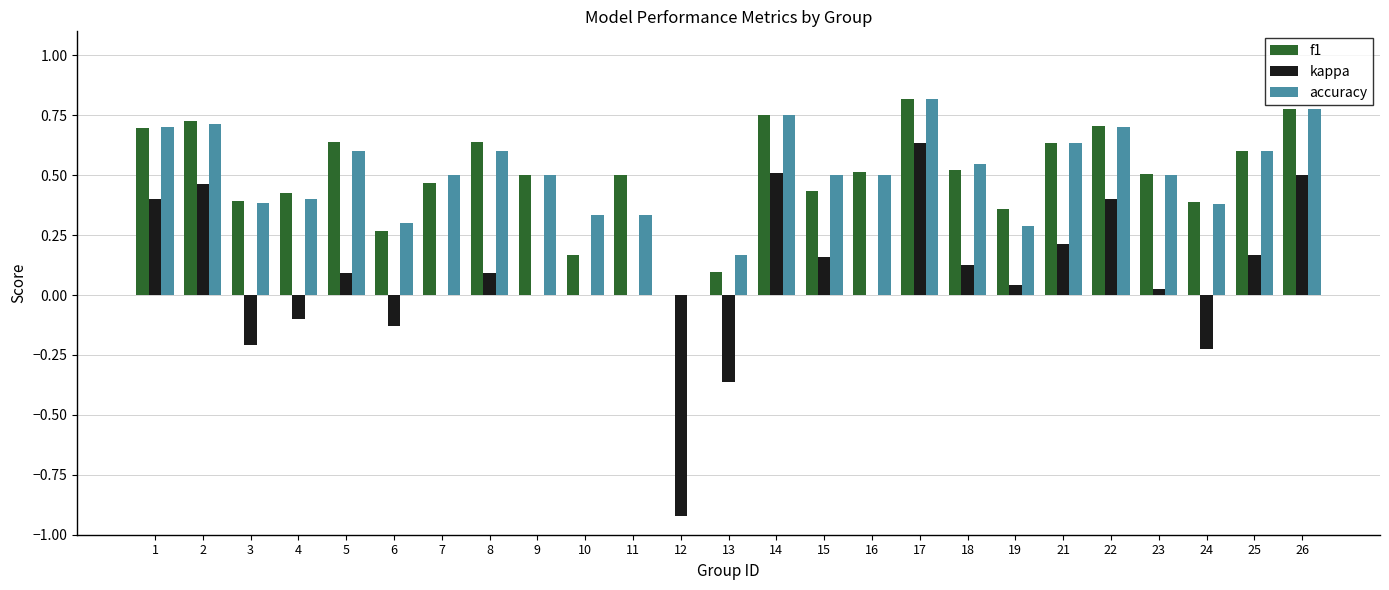

How many data points in f1 are above 0?

24